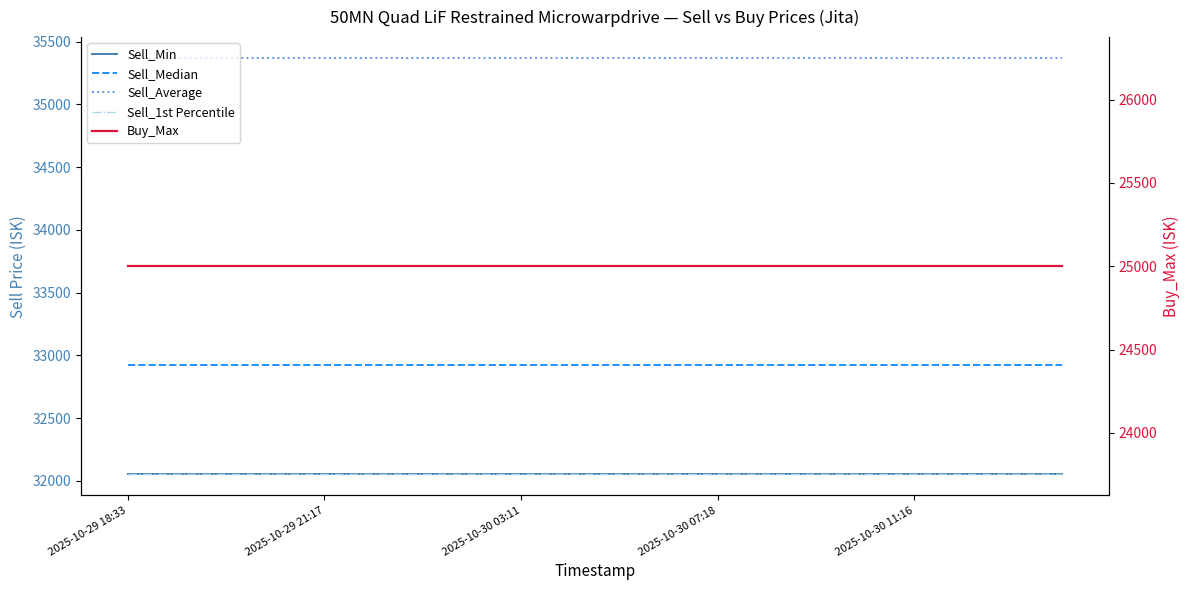

Which category has the highest value in the Sell_Min series?

2025-10-29 18:33